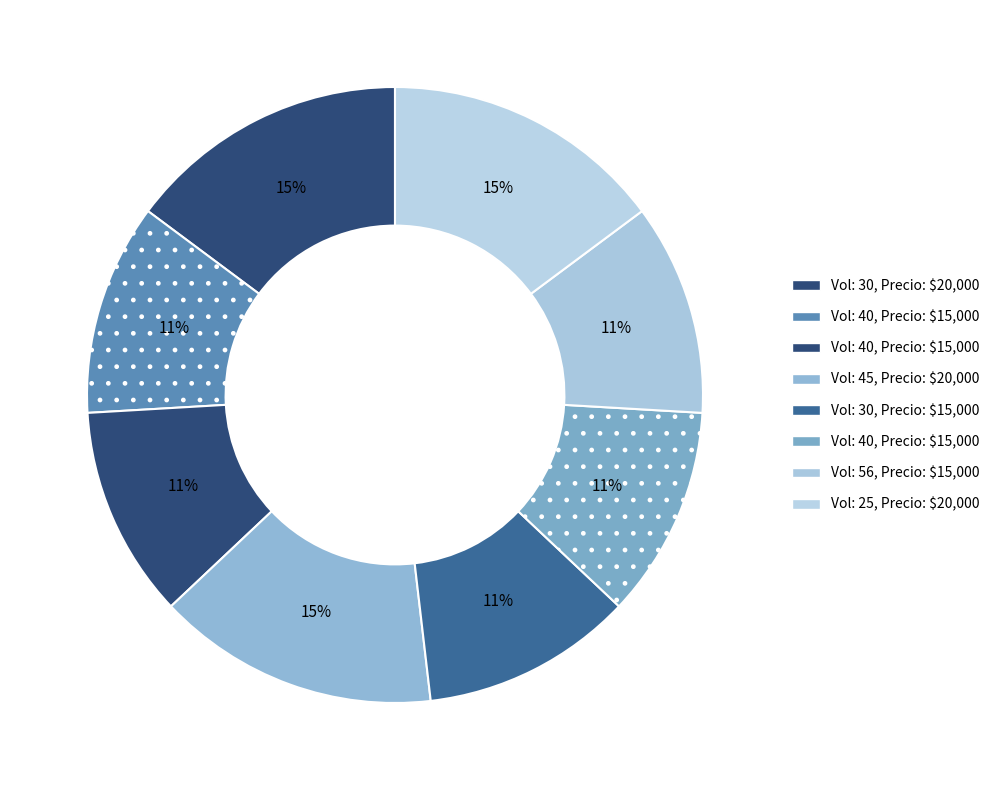

How many slices are in this pie chart?

8